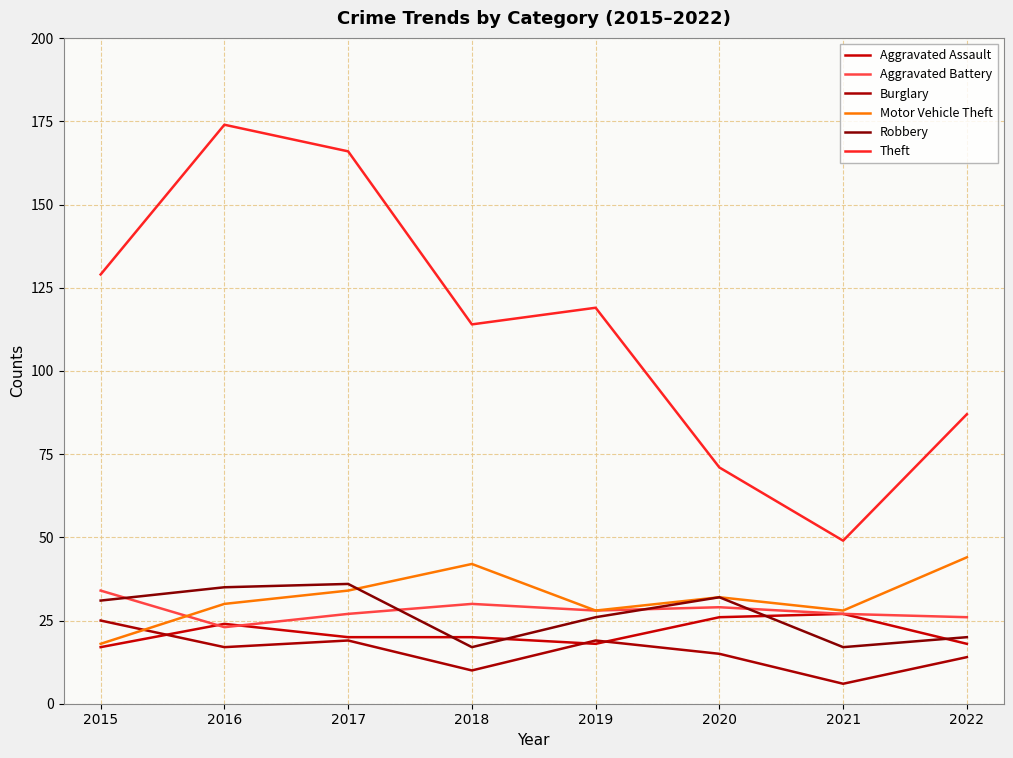

Where do Motor Vehicle Theft and Burglary first cross each other?

2015 and 2016